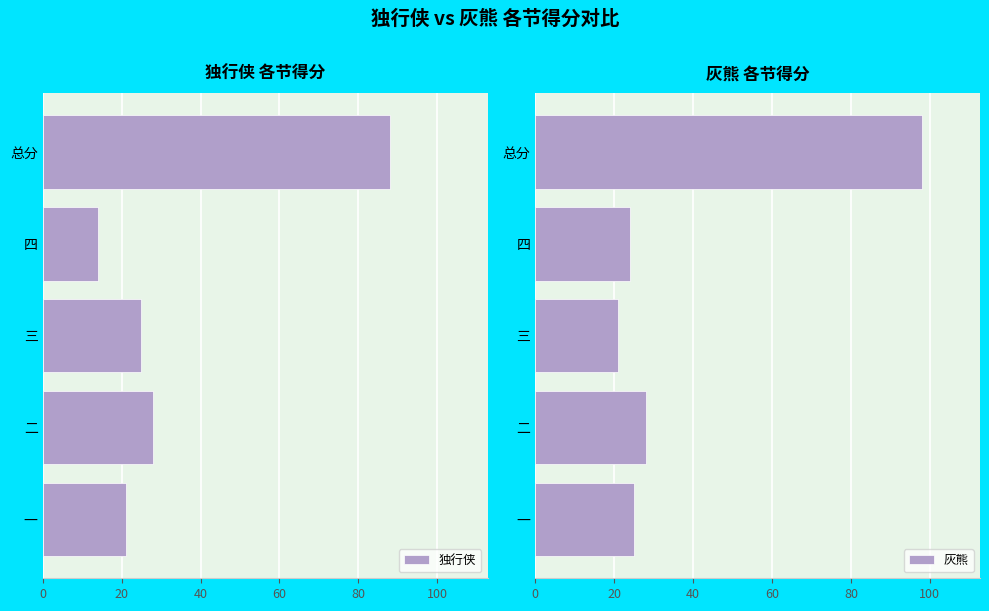

Which category has the lowest value in the 灰熊 series?

三